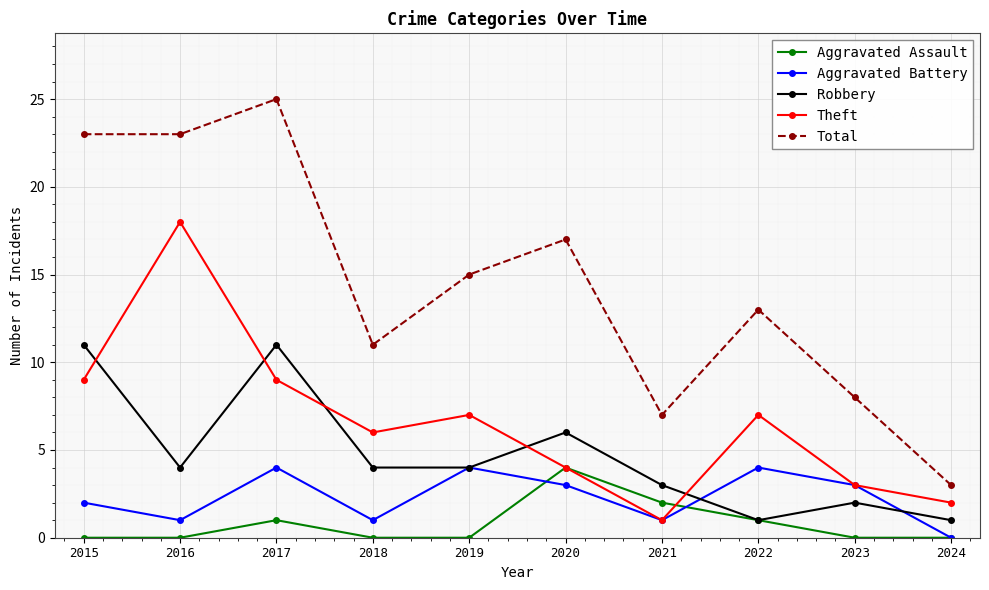

Where does the Theft series first go above 7?

2015